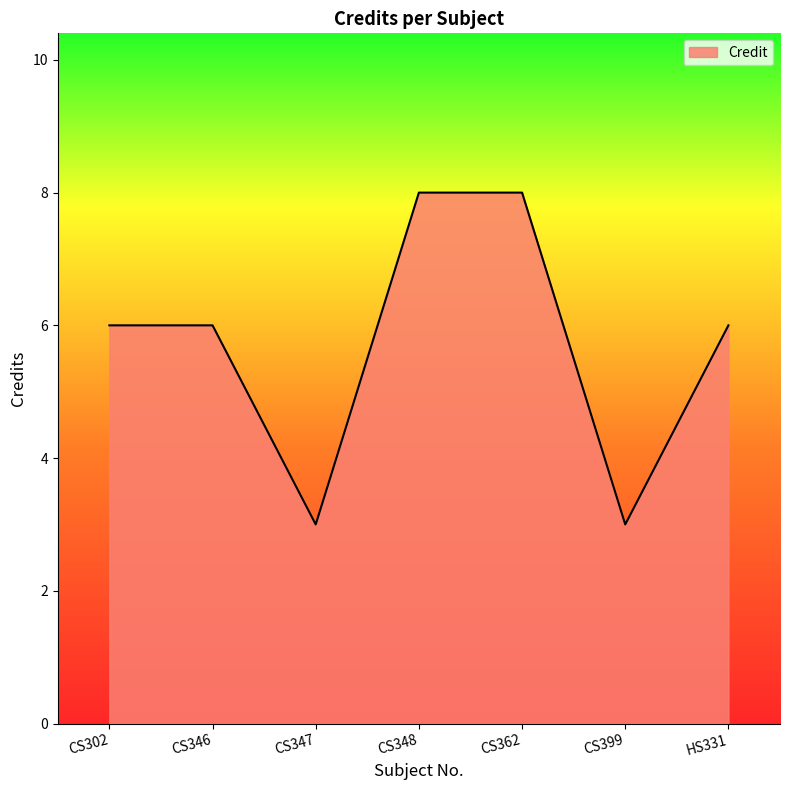

How many lines are shown in the chart?

1